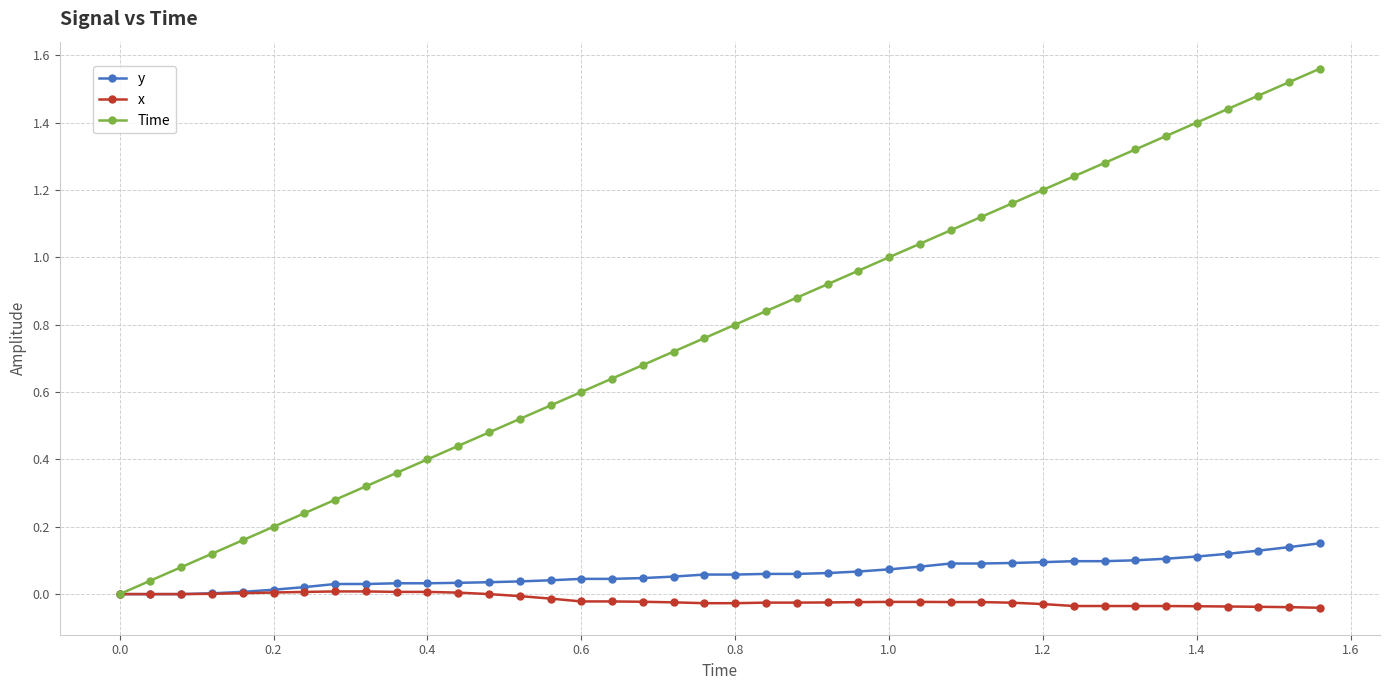

Which series has the largest total across all categories?

Time